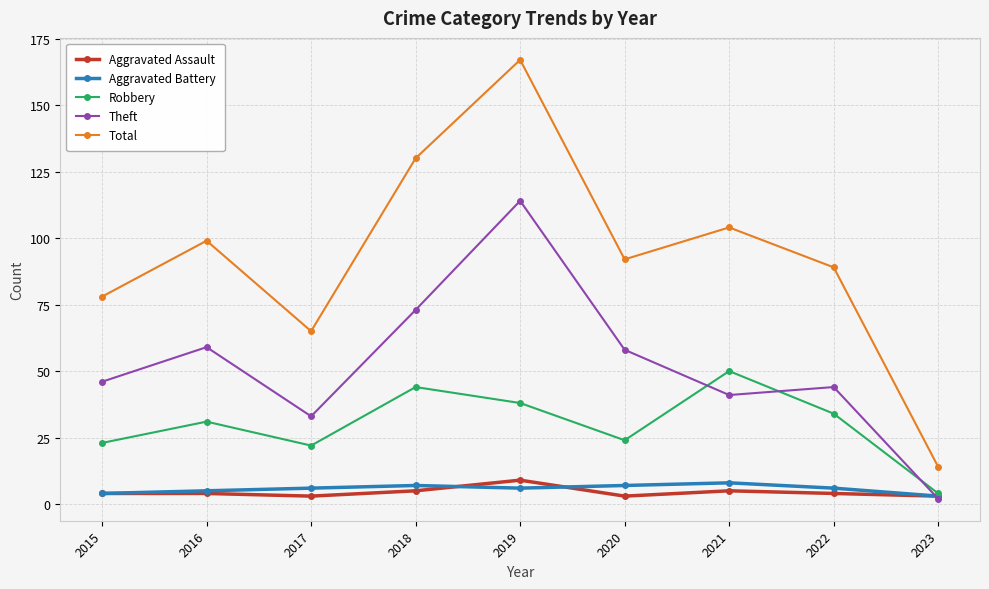

What is the sum of all Aggravated Assault values?

40